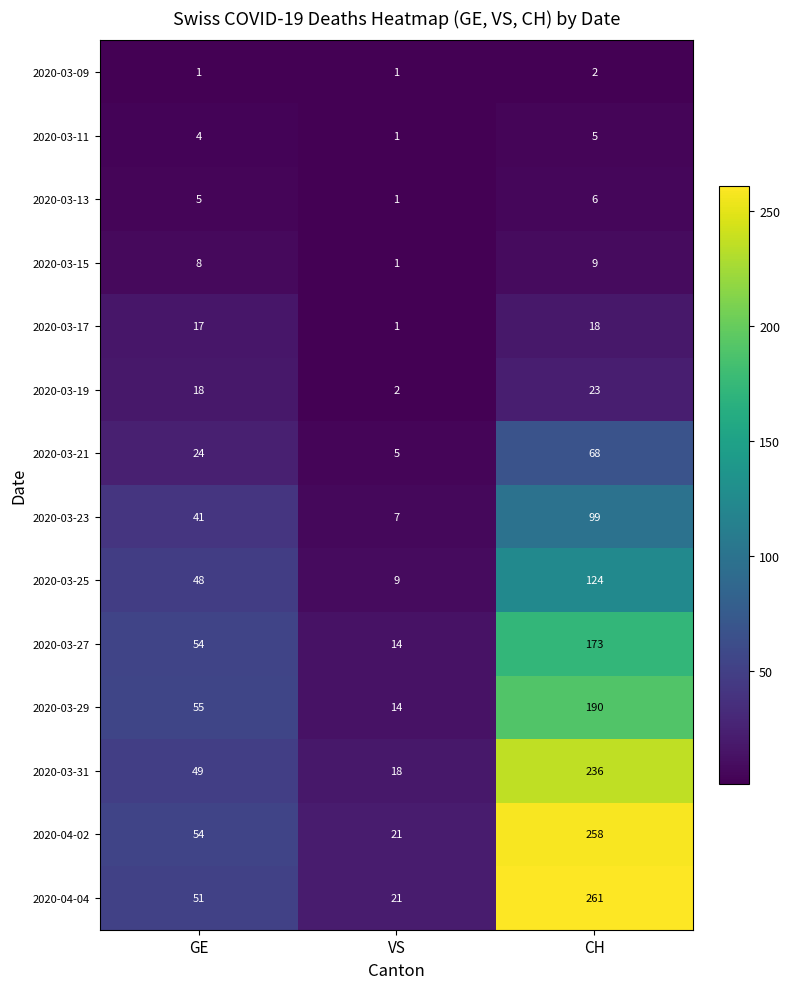

Rank the categories by 2020-04-02 value from lowest to highest.

VS, GE, CH